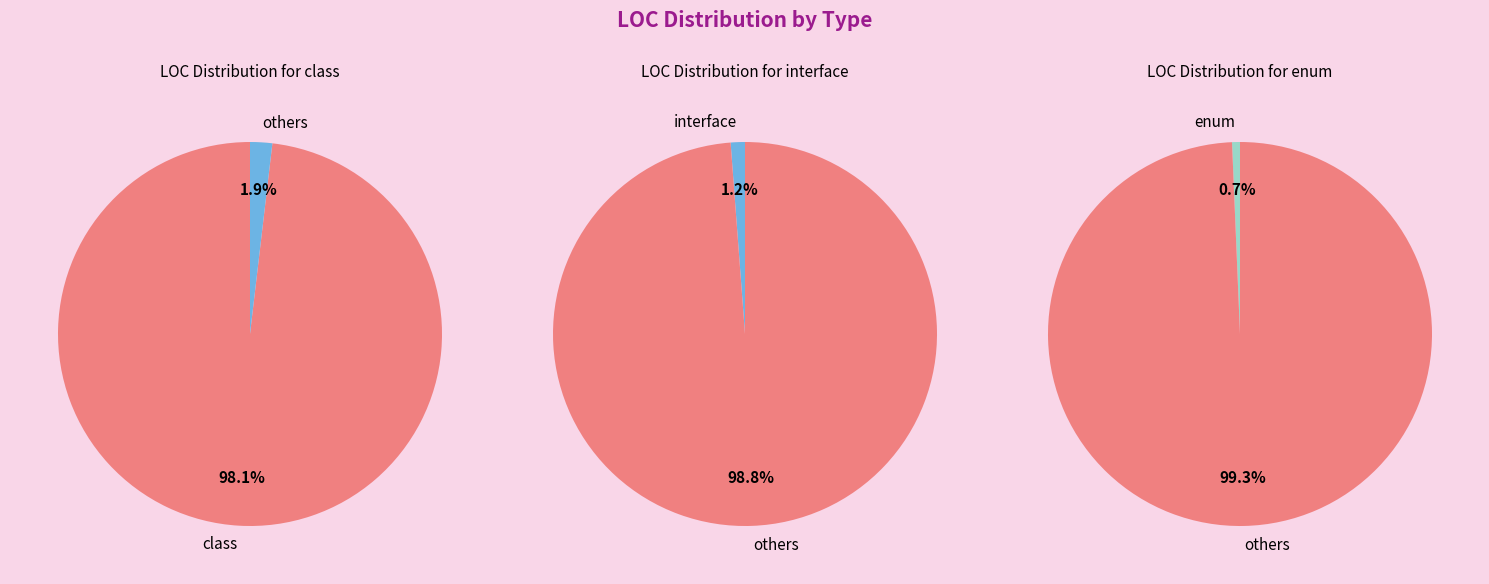

Which slice is the smallest?

enum